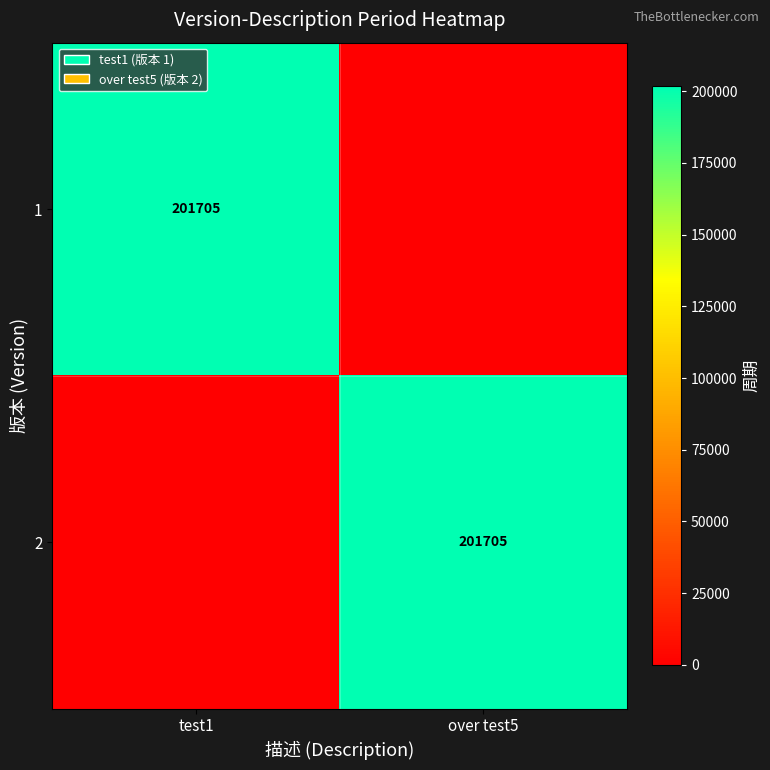

True or false: 2 has a value of 201705 at over test5.

True